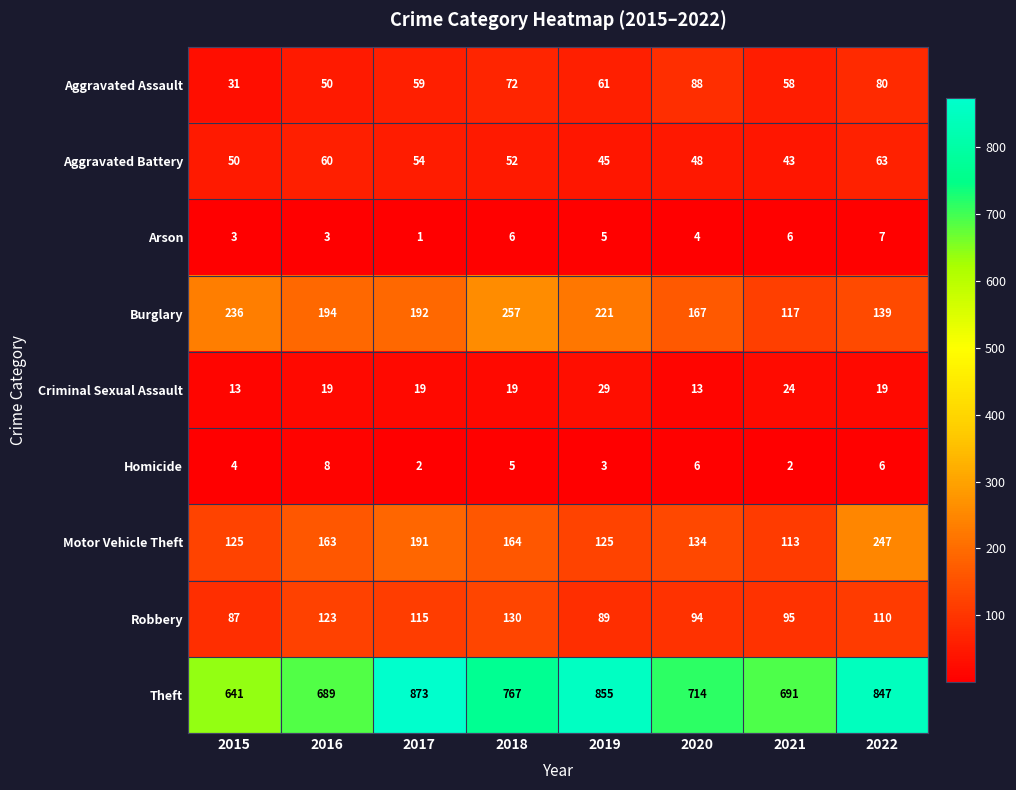

Which series has the largest total across all categories?

Theft